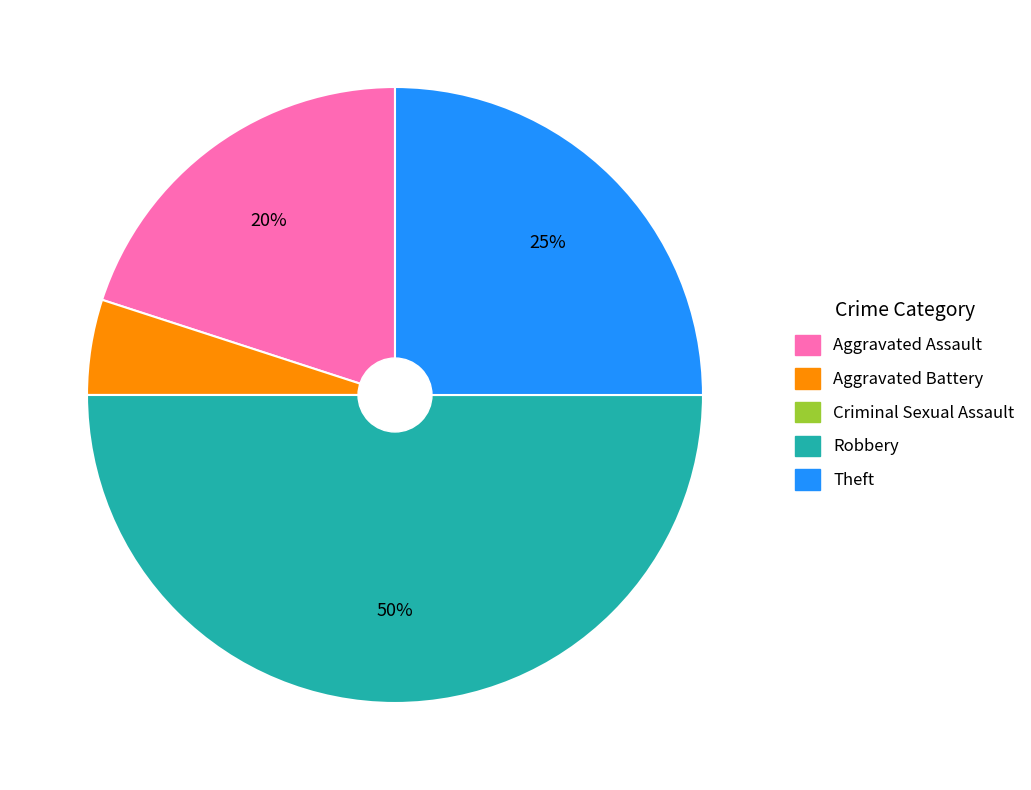

Approximately how many times larger is the value at Aggravated Assault compared to Theft?

0.8